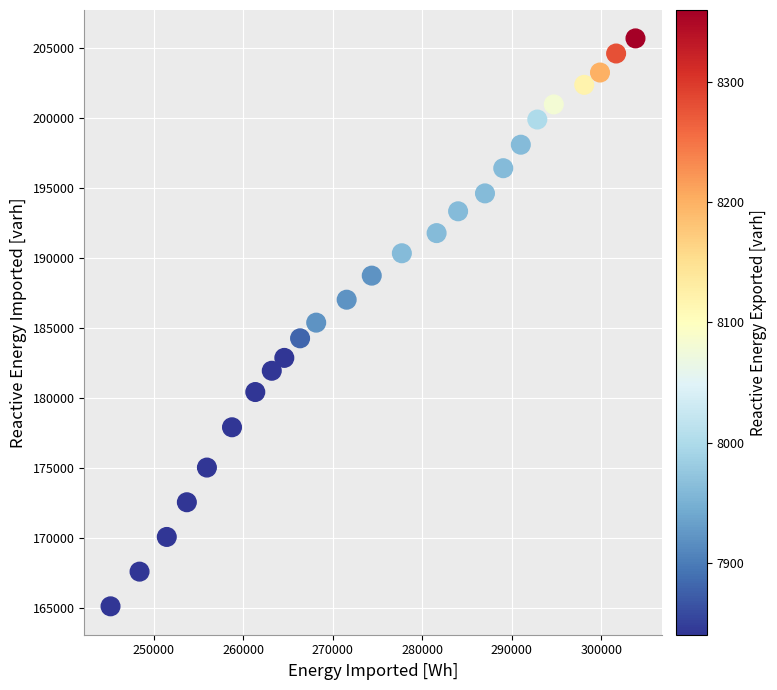

What is the range of X values (max minus min)?

58600